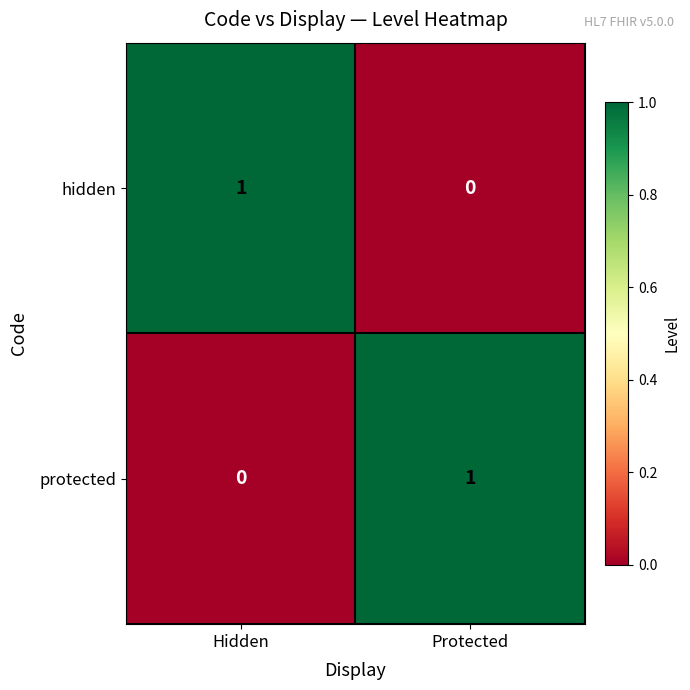

Reading left to right, list all the values displayed in this chart.

hidden: Hidden=1	Protected=0
protected: Hidden=0	Protected=1